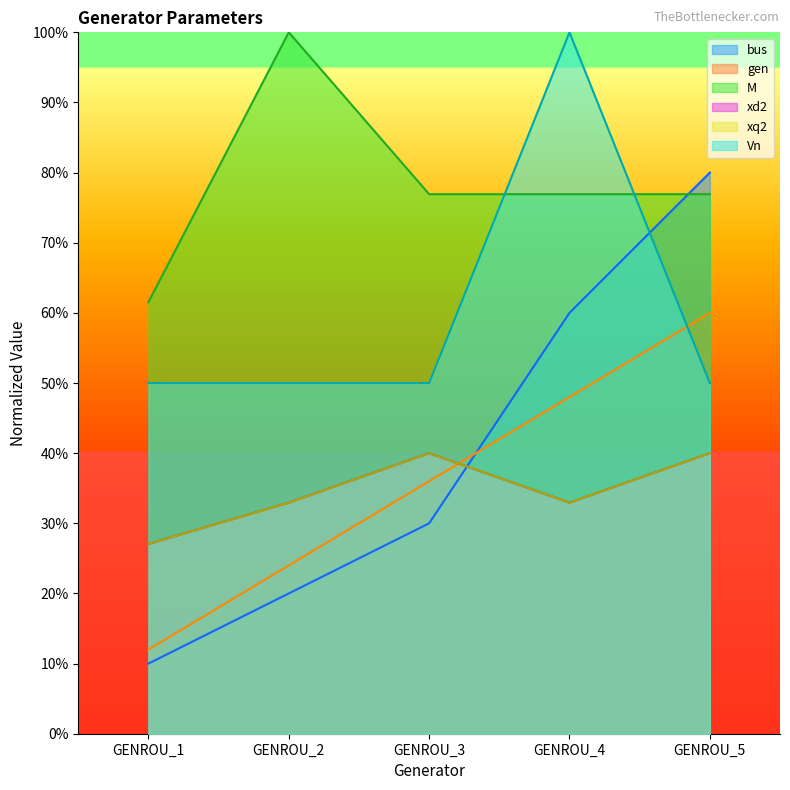

List the labels in order of xd2 value, largest first.

GENROU_3, GENROU_5, GENROU_2, GENROU_4, GENROU_1